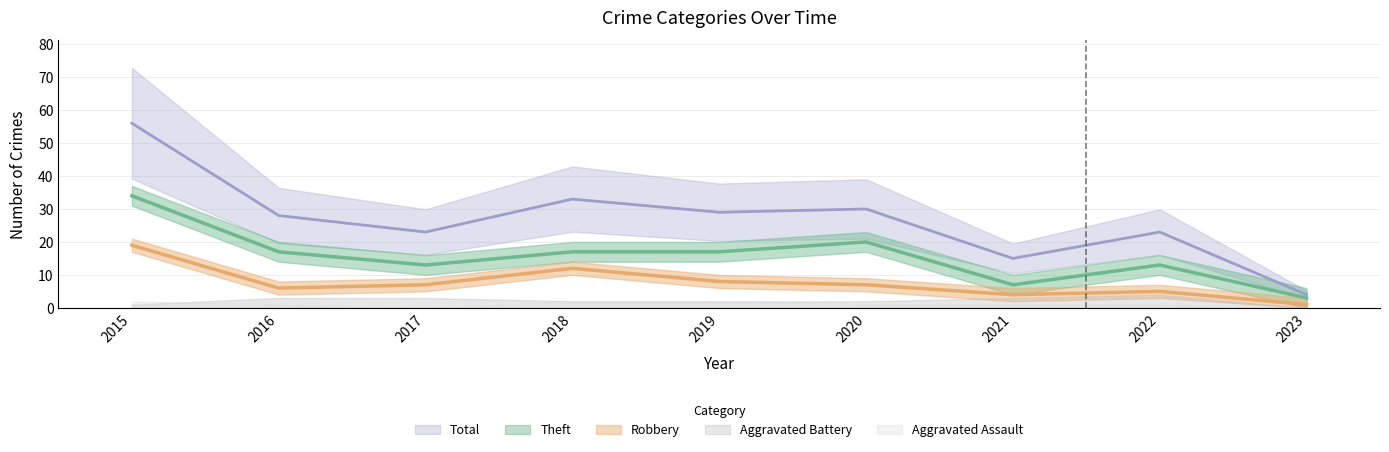

Which series changed the most between 2015 and 2019?

Total